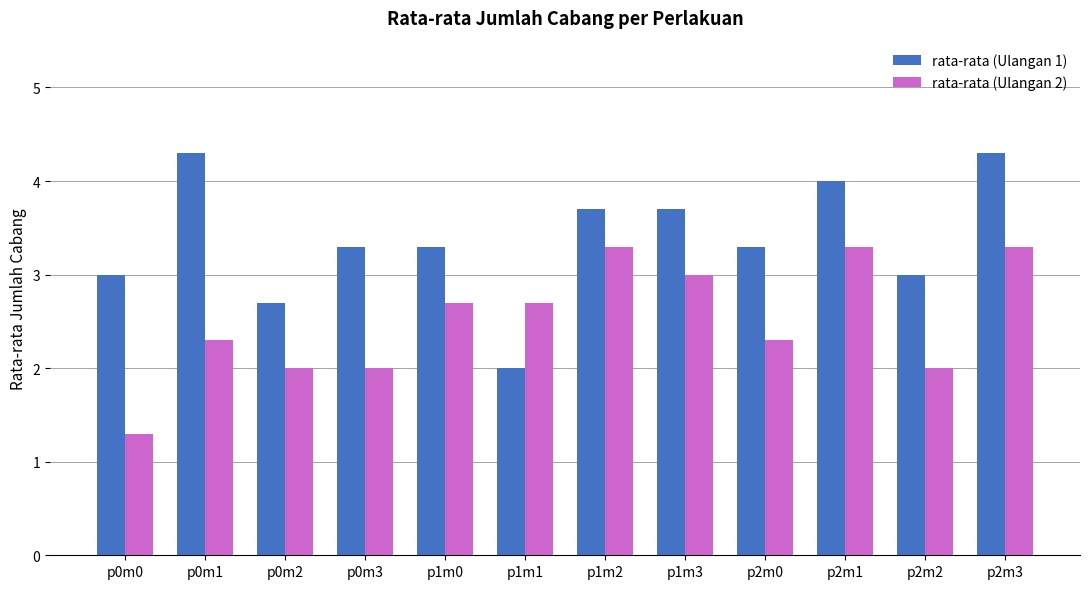

Which series has the largest range (max minus min)?

rata-rata (Ulangan 1)